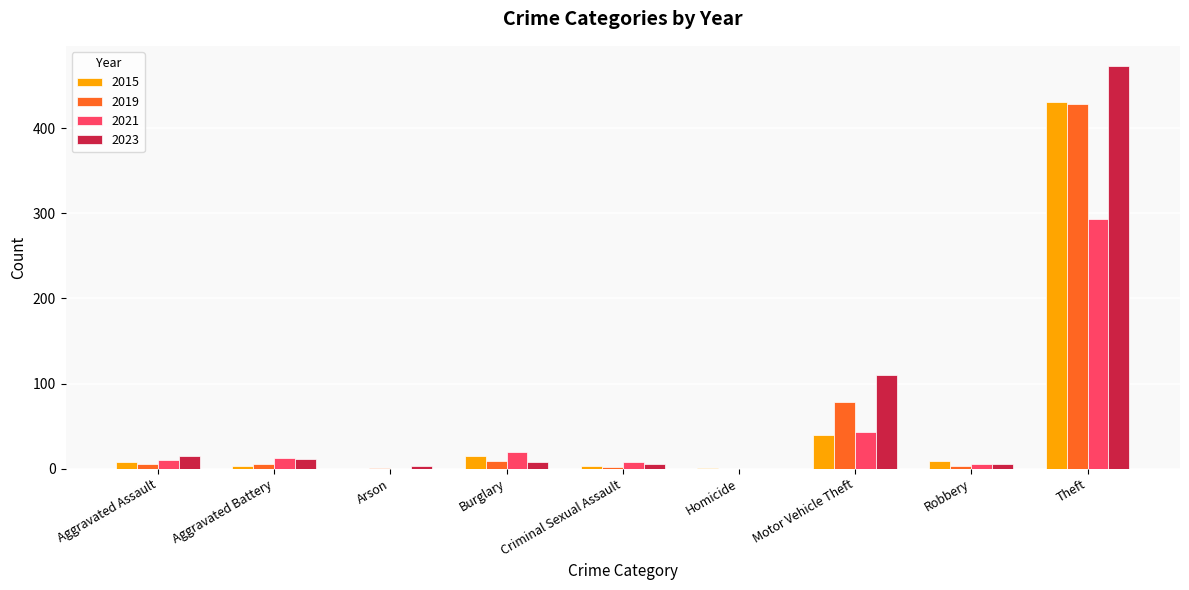

Is the value of 2019 at Theft greater than the value of 2021 at Motor Vehicle Theft?

Yes